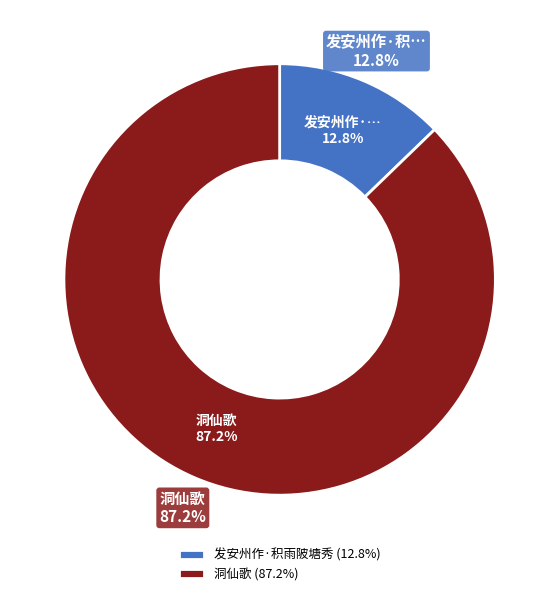

How many segments does this pie chart have?

2